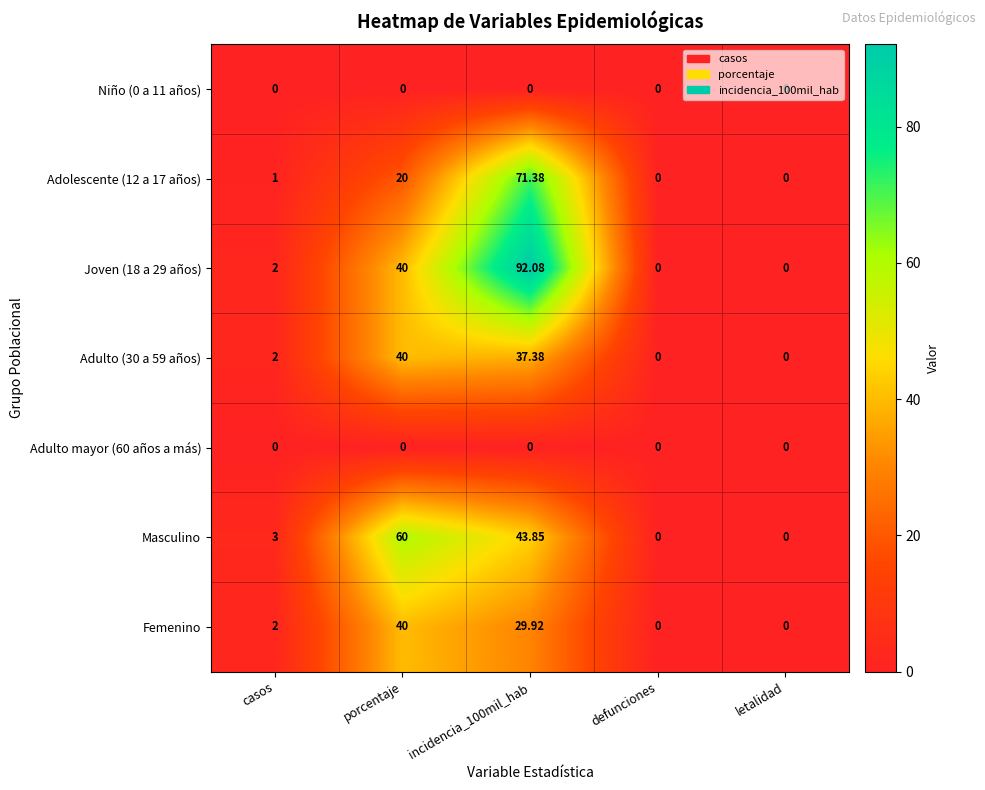

Which series changed the most between casos and porcentaje?

Masculino